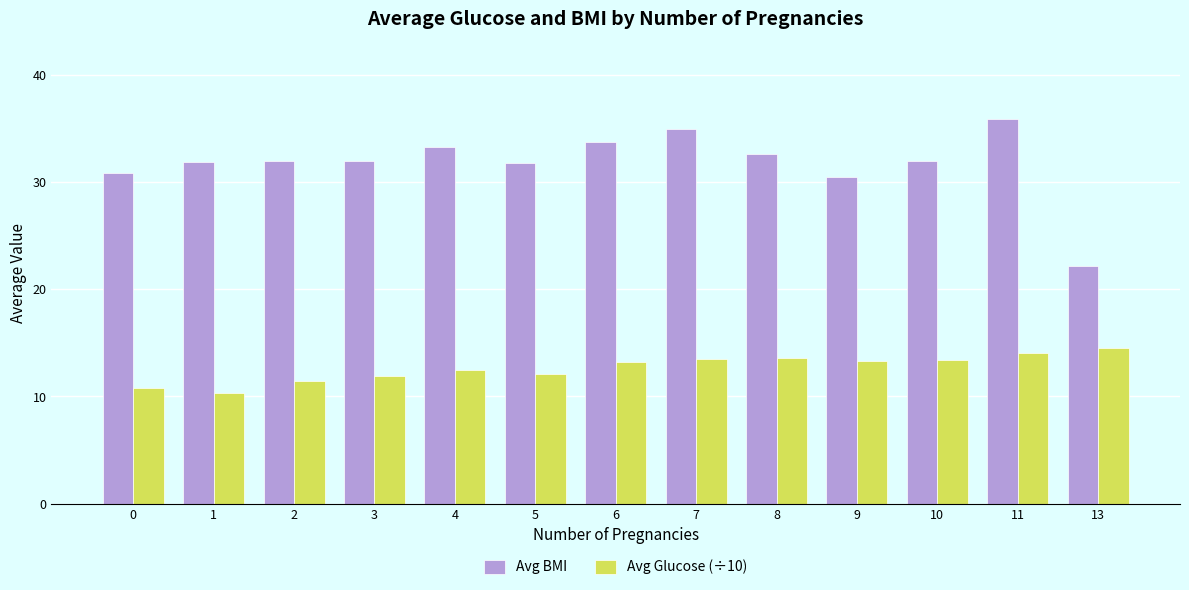

Are the bars horizontal?

No